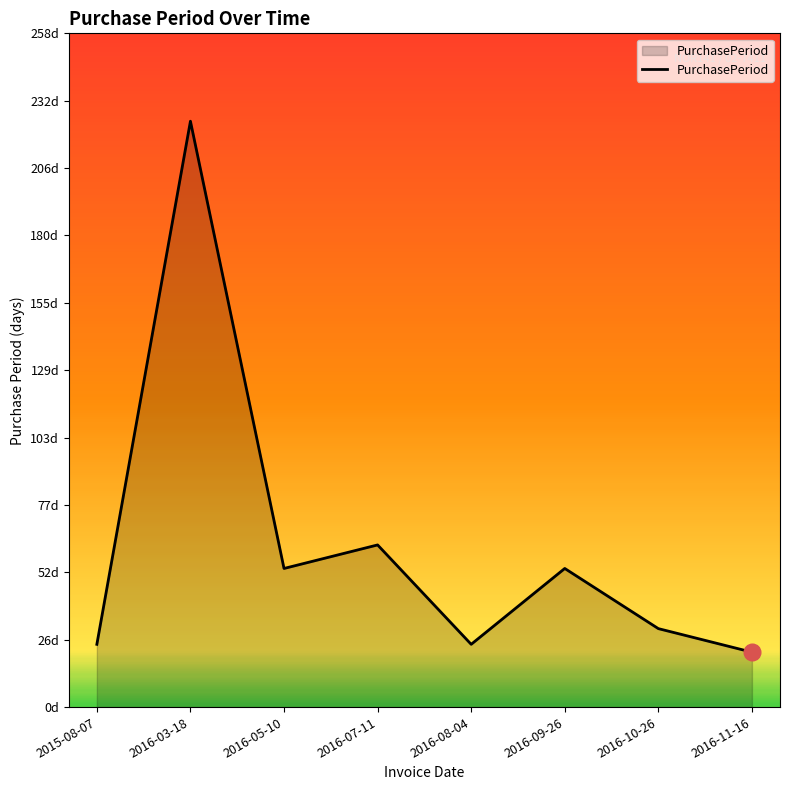

What is the value of the 5th point from the left?

24